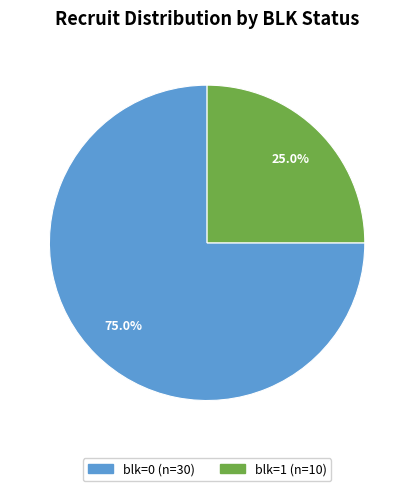

Which category has the biggest portion of the pie?

blk=0